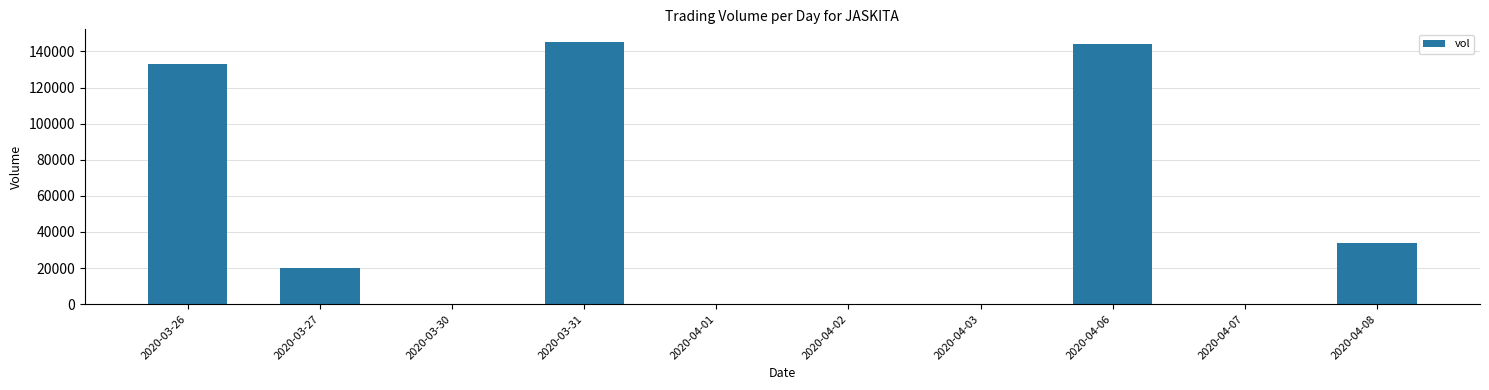

Reading right to left, list all the values displayed in this chart.

2020-04-08=33800	2020-04-07=0	2020-04-06=144000	2020-04-03=0	2020-04-02=0	2020-04-01=0	2020-03-31=145000	2020-03-30=0	2020-03-27=20000	2020-03-26=133000